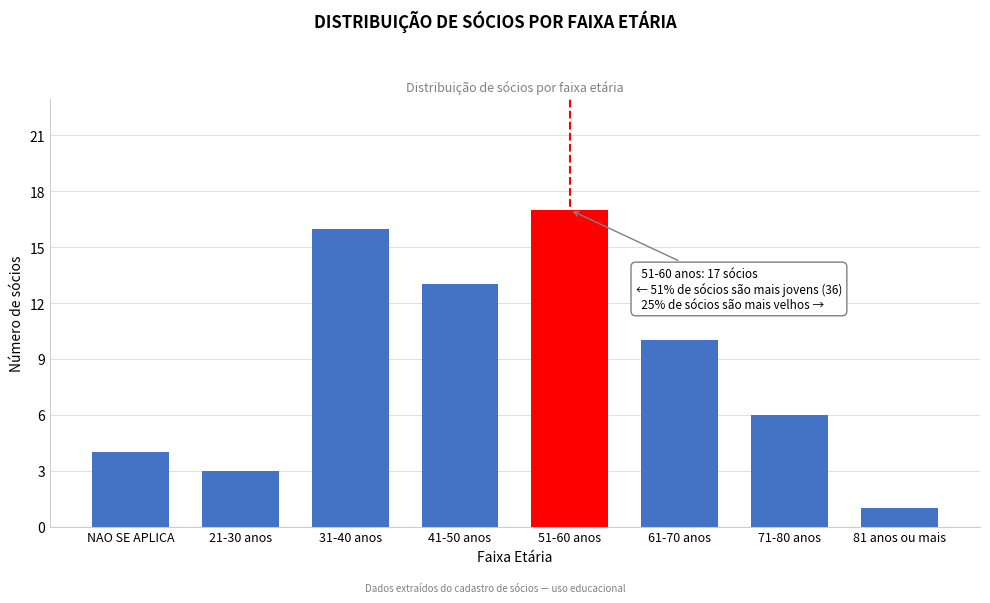

Reading right to left, what are all the values shown in this chart?

1	6	10	17	13	16	3	4